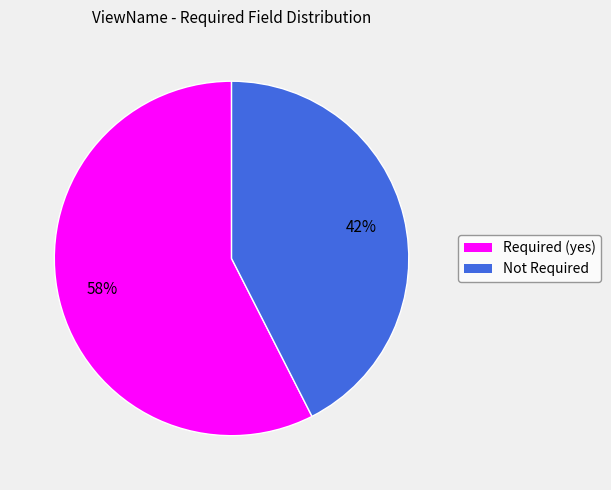

How many segments does this pie chart have?

2